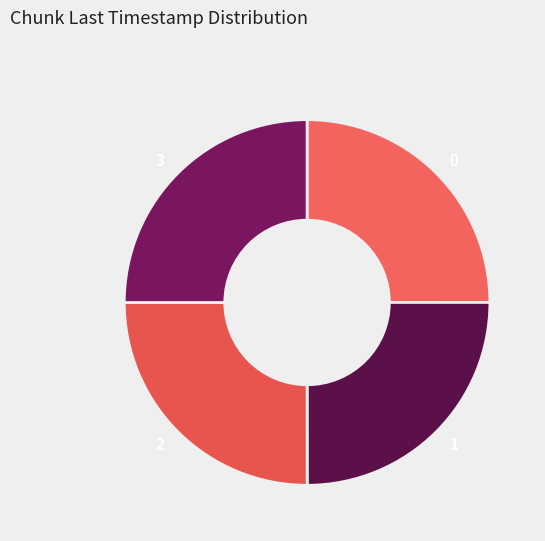

Does any single category account for the majority?

No